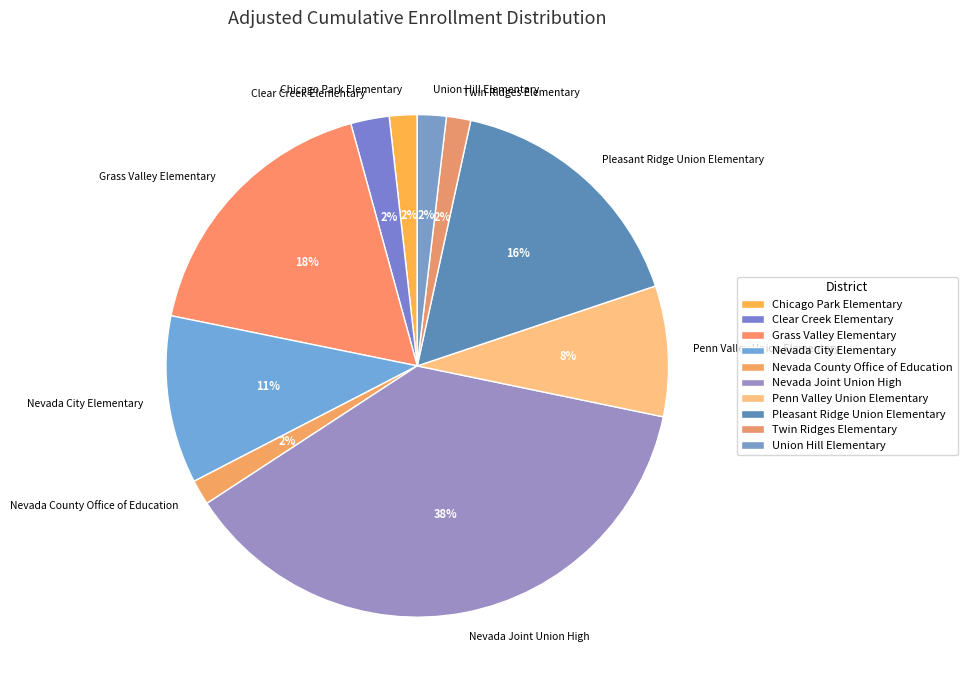

How many segments does this pie chart have?

10